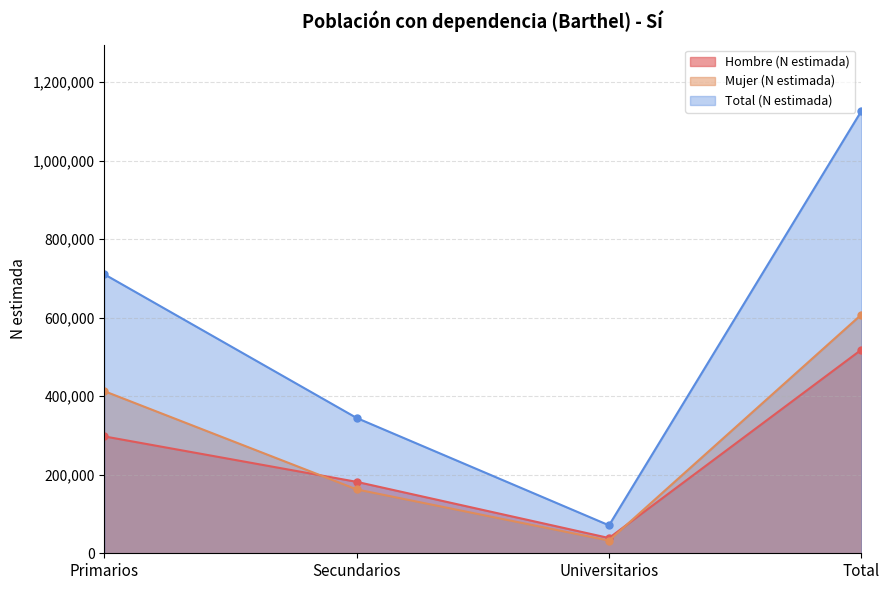

Between which two adjacent categories do Mujer (N estimada) and Hombre (N estimada) first intersect?

Primarios and Secundarios